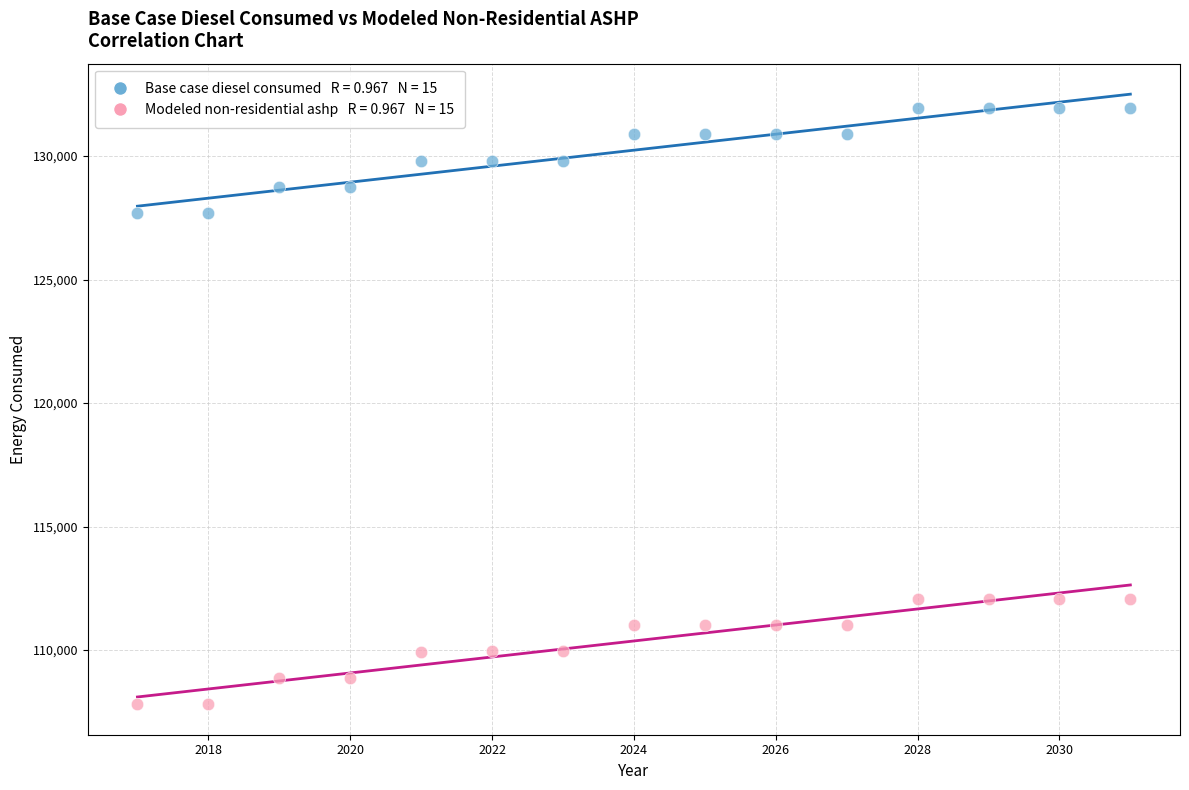

Across all data points, what is the range of X values (max minus min)?

14.0